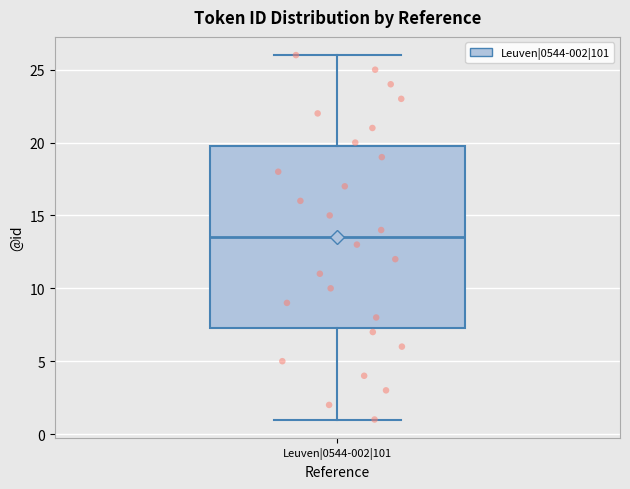

Transcribe this box plot: give where the median line is, the range the box spans, and where the two whiskers end, as read against the y-axis. The values are not printed on the chart, so give them approximately, as read against the axis.

median 13.5, box 7.5 to 20.0, whiskers 1.0 to 26.0